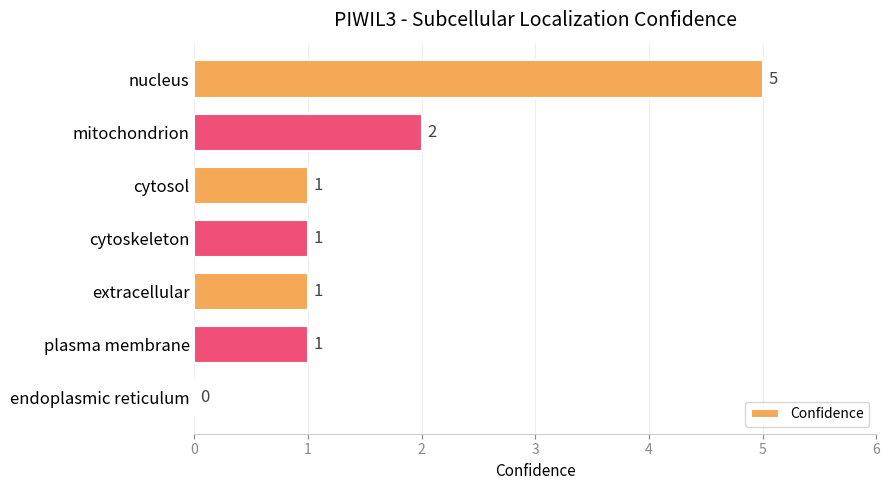

What is the change in value from nucleus to plasma membrane?

-4